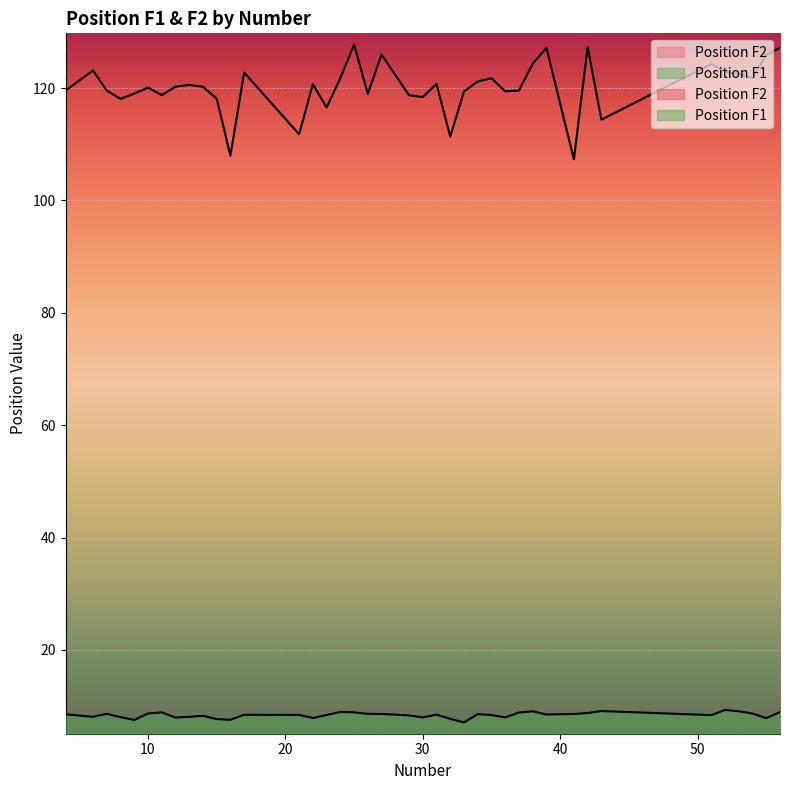

Reading left to right, list all the values displayed in this chart.

Position F1: 8.5	8.1	8.6	8.0	7.5	8.7	8.9	8.0	8.1	8.3	7.7	7.6	8.5	8.4	7.9	8.4	9.0	8.9	8.6	8.6	8.3	8.0	8.5	7.7	7.1	8.6	8.4	8.0	8.8	9.1	8.5	8.6	8.8	9.1	8.4	9.3	9.1	8.7	7.8	8.9
Position F2: 119.6	123.1	119.6	118.1	119.0	120.1	118.7	120.2	120.6	120.2	118.1	108.0	122.8	111.8	120.7	116.5	121.8	127.7	119.0	126.0	118.7	118.4	120.7	111.4	119.4	121.2	121.7	119.4	119.6	124.3	127.2	107.3	127.3	114.4	124.3	122.9	122.4	121.8	125.9	127.2